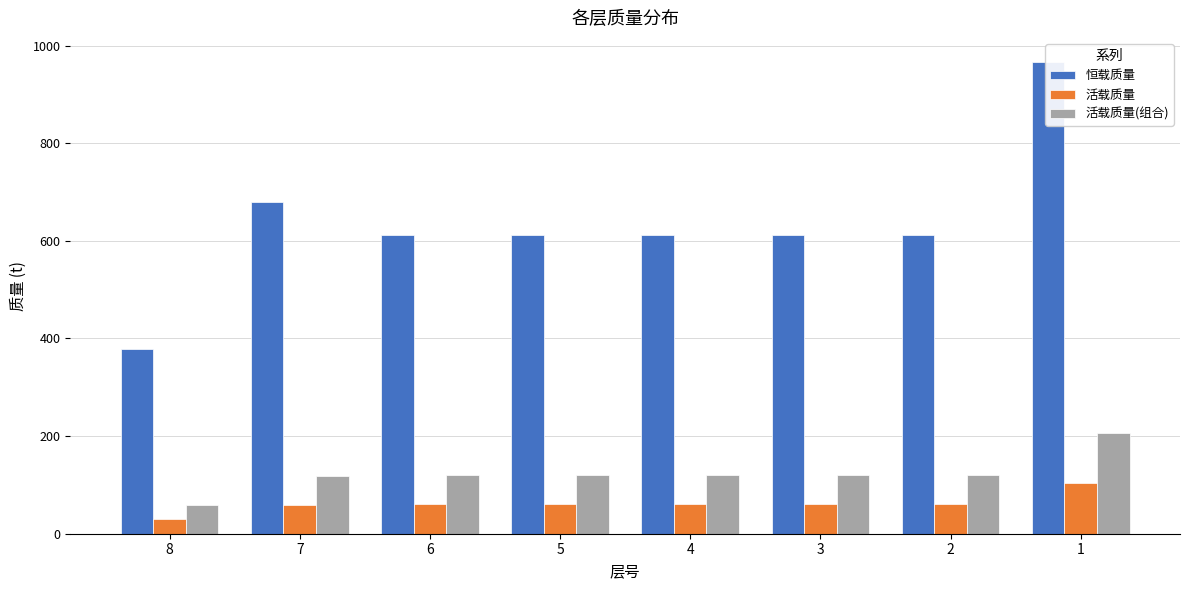

The 活载质量 series shows 29.2 at 8. True or false?

True